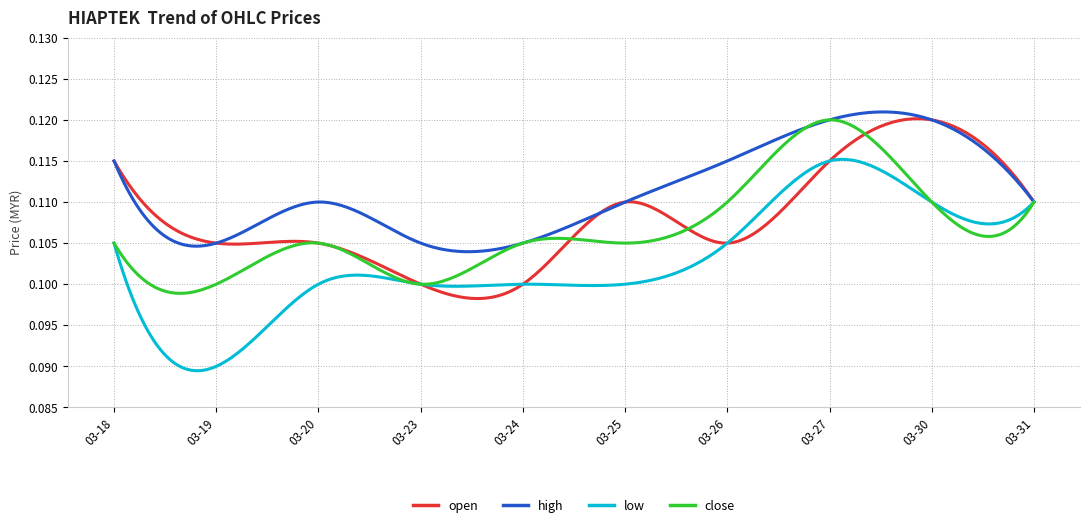

List the series in order of their overall mean, lowest first.

low, close, open, high